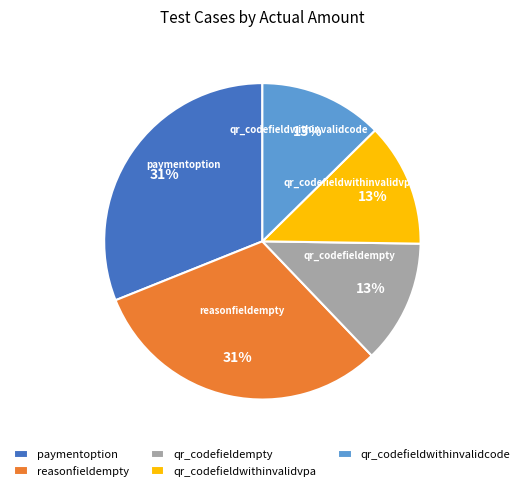

How many segments does this pie chart have?

5